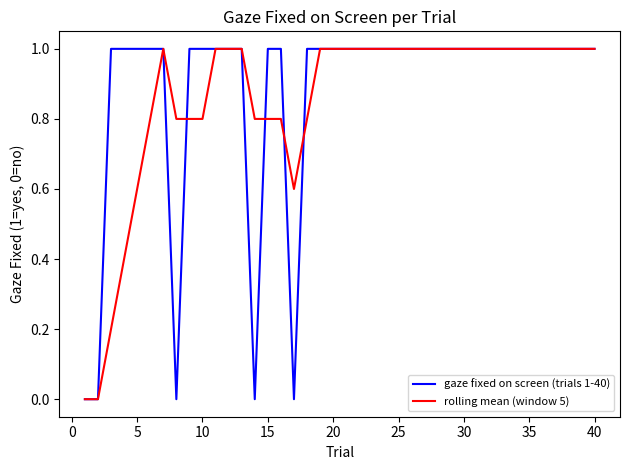

Is this an area chart (filled region under the line)?

No